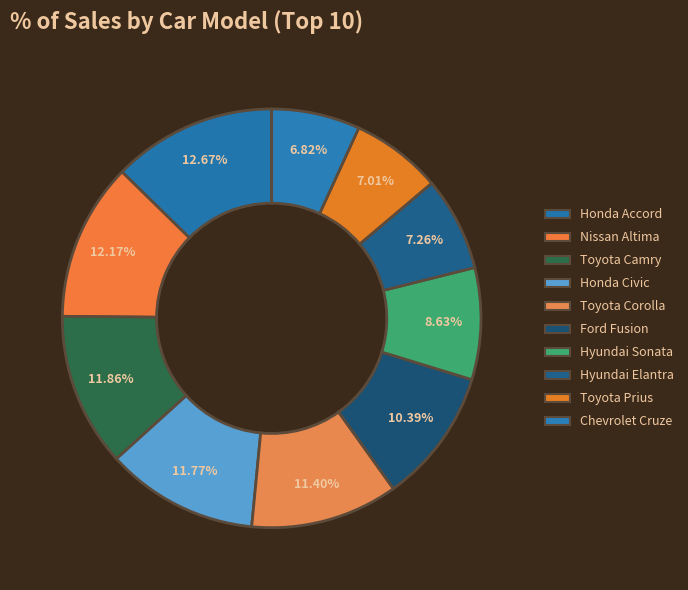

Is it true that Hyundai Elantra is 22% of the pie?

False